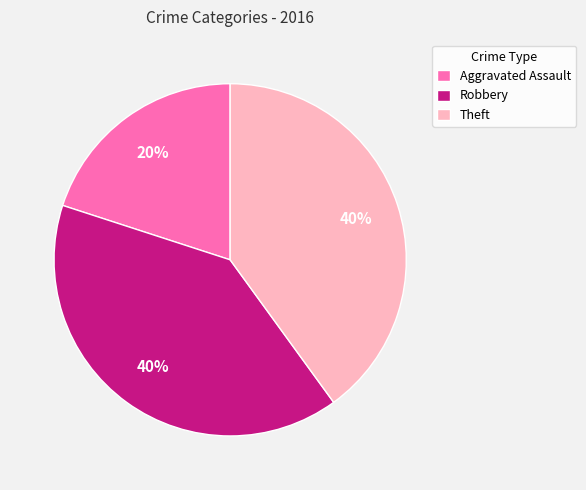

Combined, do Aggravated Assault and Robbery account for over 50%?

Yes